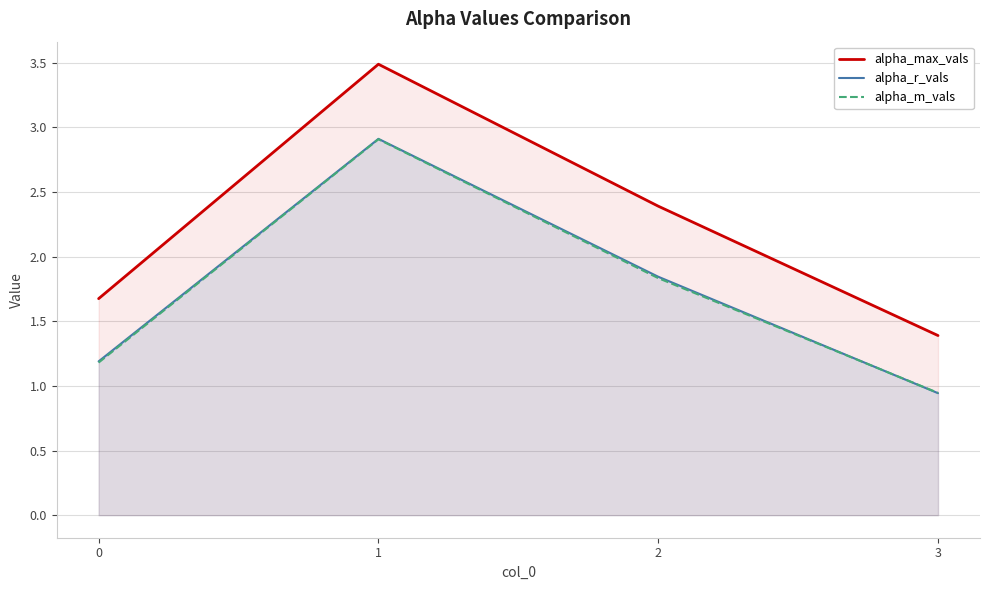

Which series has the largest range (max minus min)?

alpha_max_vals